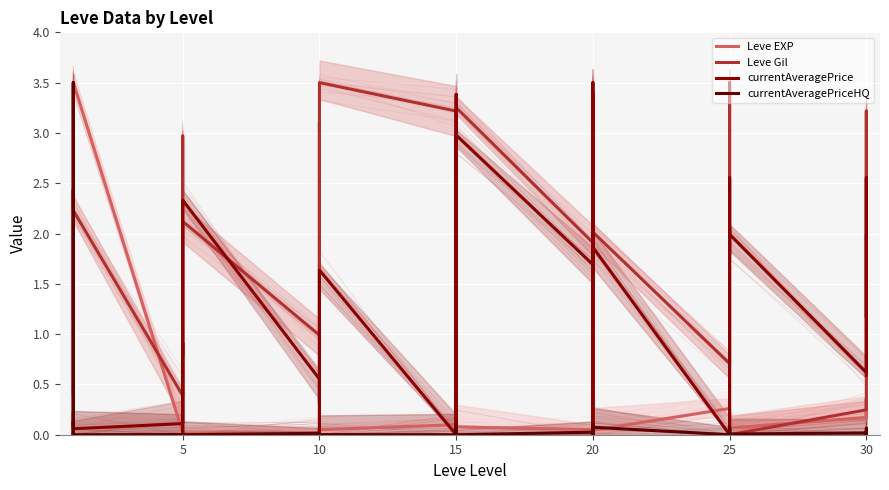

Which category has the highest value in the currentAveragePriceHQ series?

20